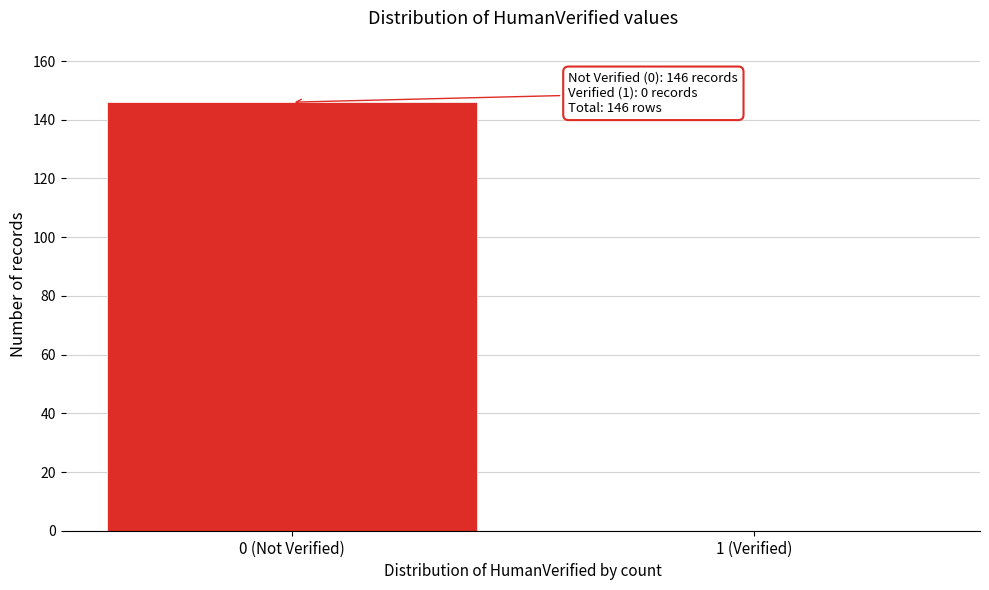

Which has a higher value, 1 (Verified) or 0 (Not Verified)?

0 (Not Verified)